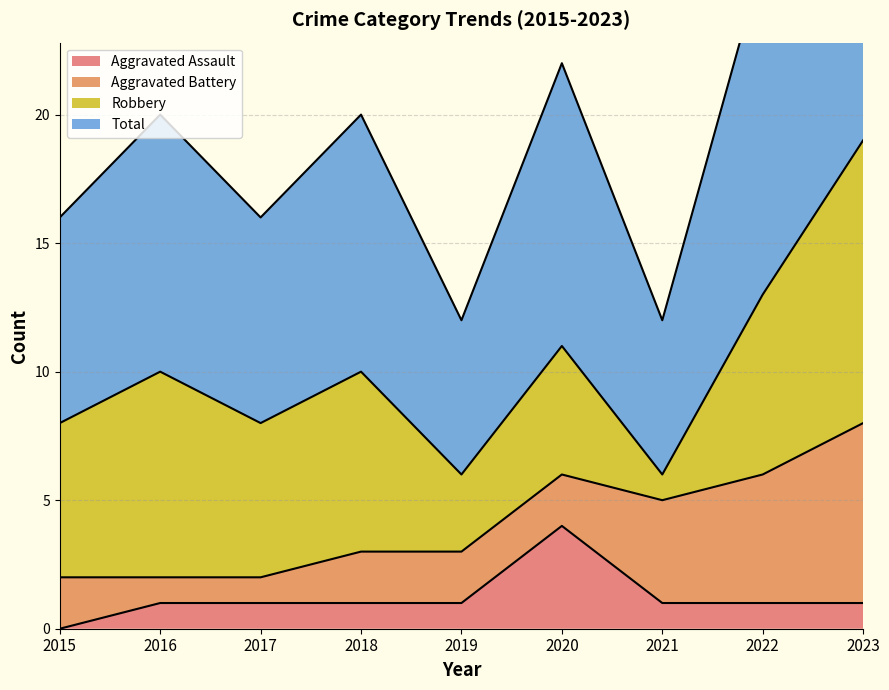

At which category does Total reach its first local valley?

2017